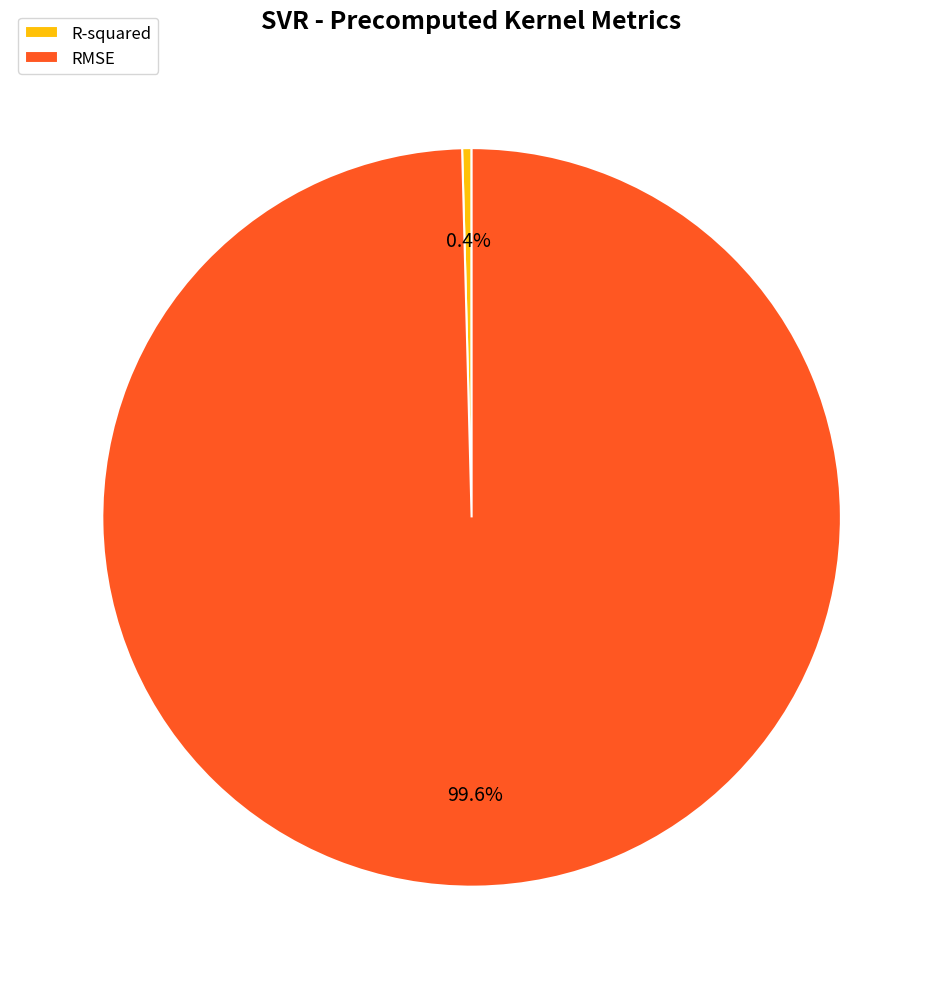

How many segments does this pie chart have?

2